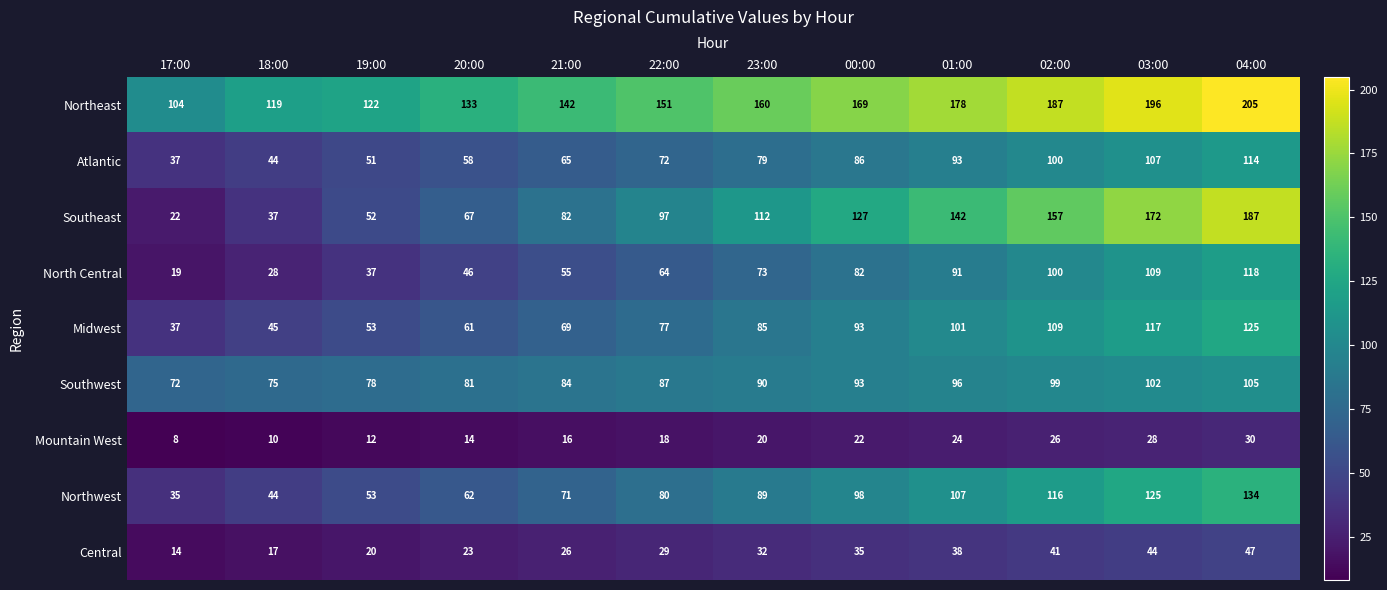

What is the difference between the maximum and minimum values in the Mountain West series?

22